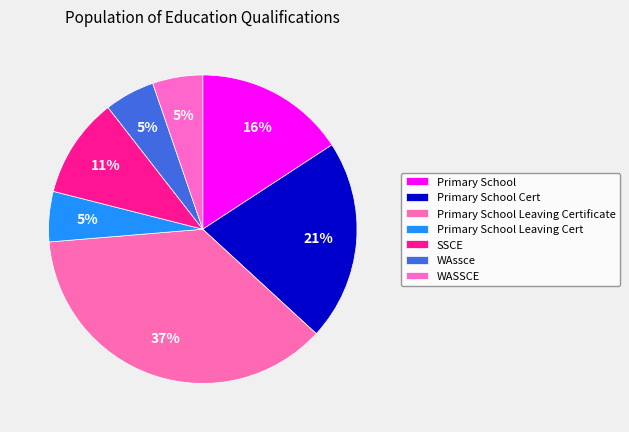

How many segments does this pie chart have?

7